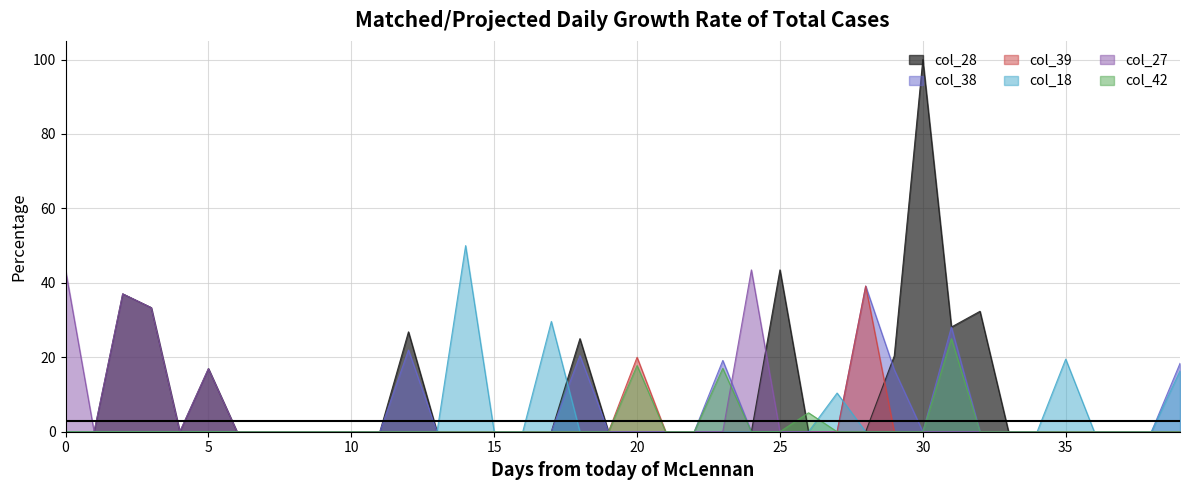

At which category is the sum across all series the highest?

30